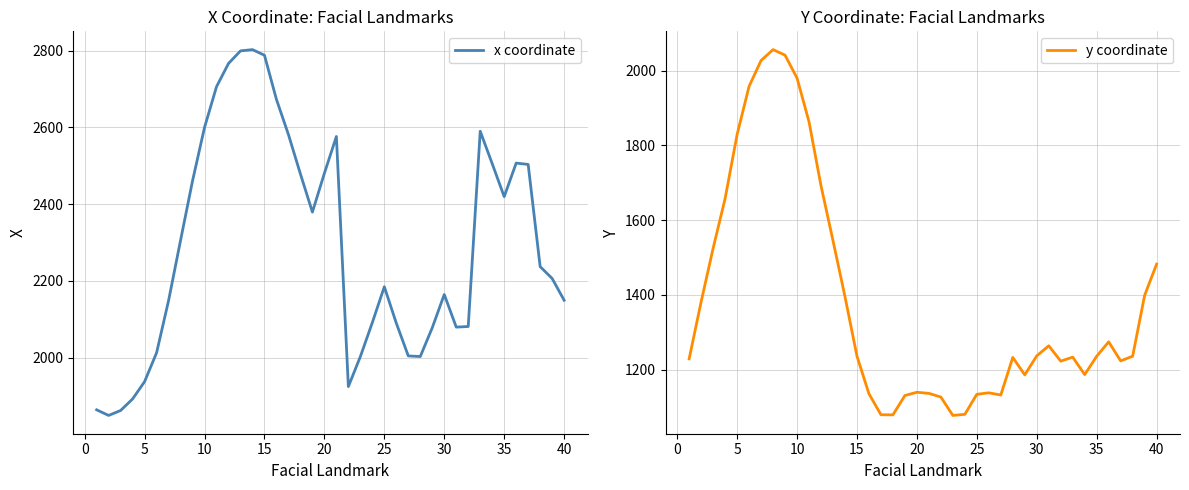

Does the chart have visible grid lines?

Yes